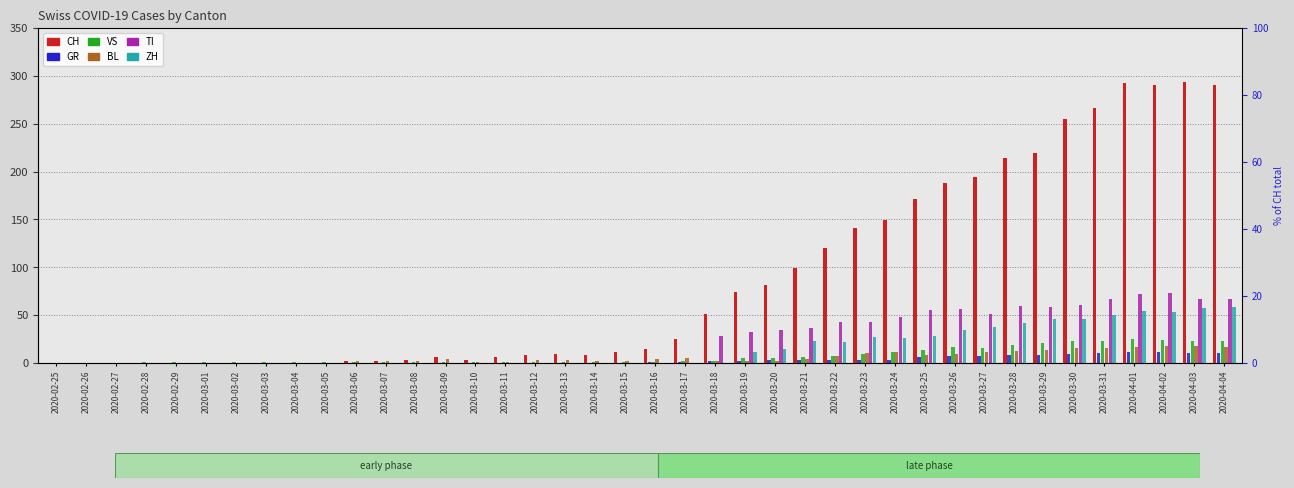

How many data points does each series have?

40